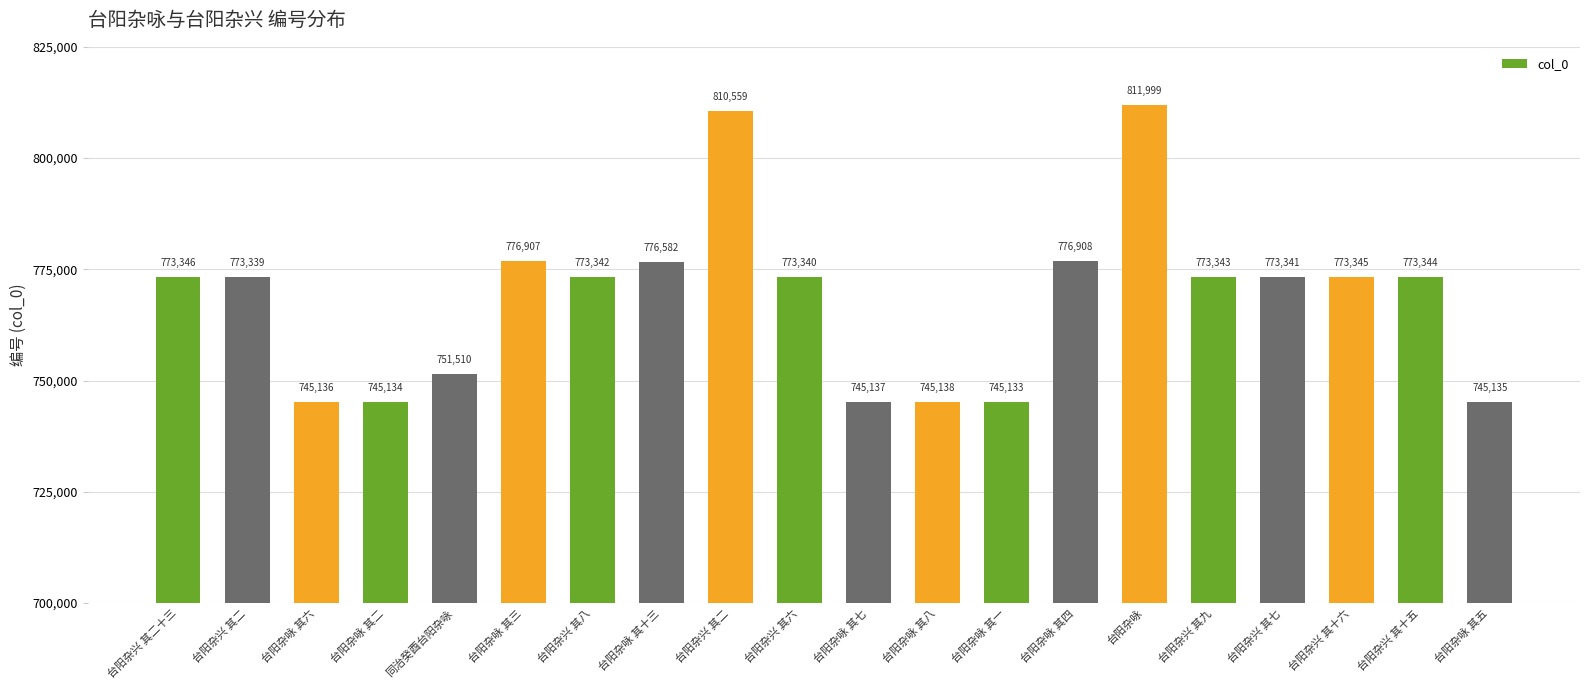

Does the chart contain any negative values?

No